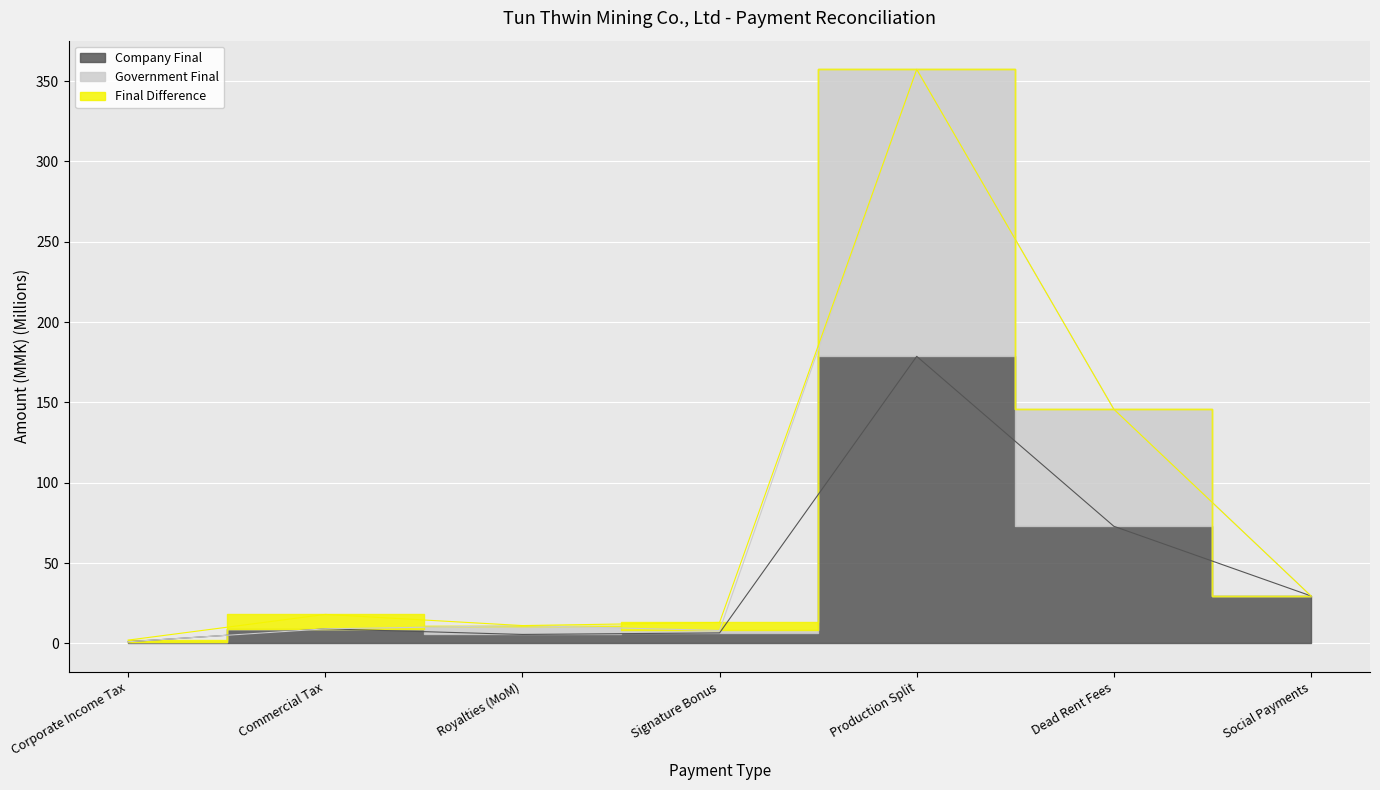

Which series changed the most between Royalties (MoM) and Production Split?

Government Final